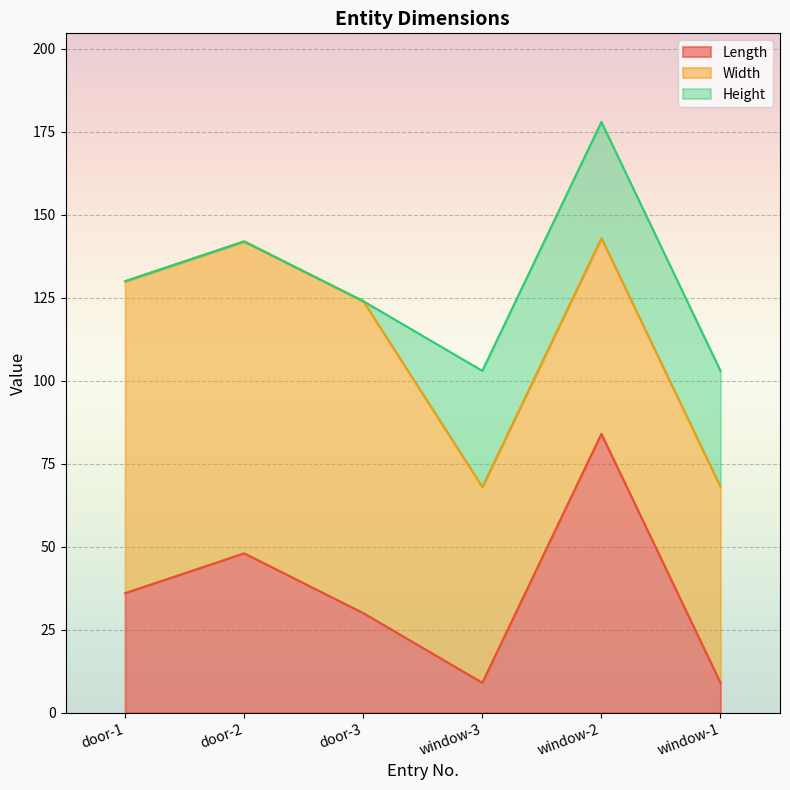

The Width series shows 86.6 at window-3. True or false?

False